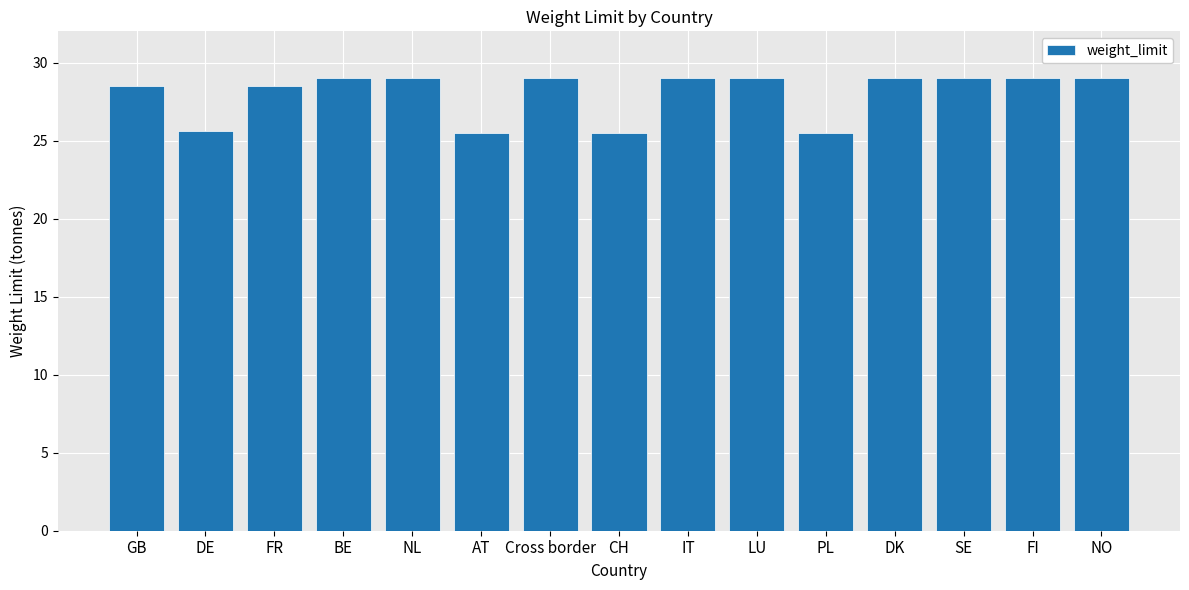

Does the chart contain stacked bars?

No